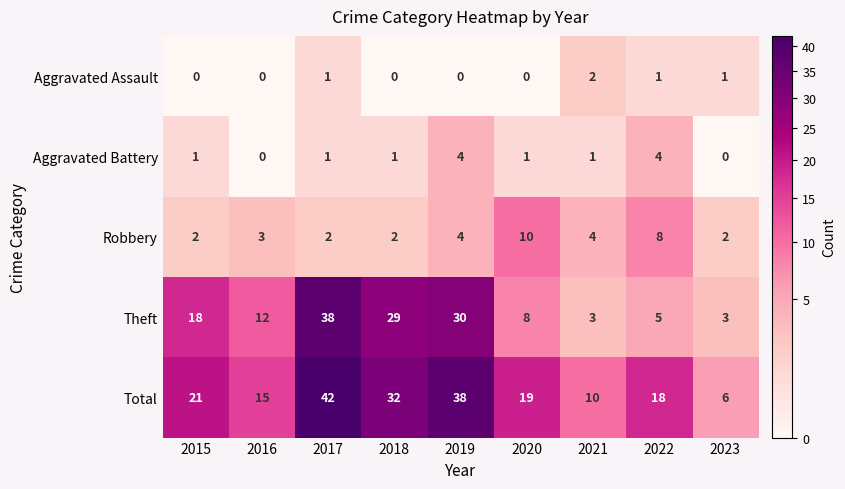

Which series has the widest spread of values?

Total